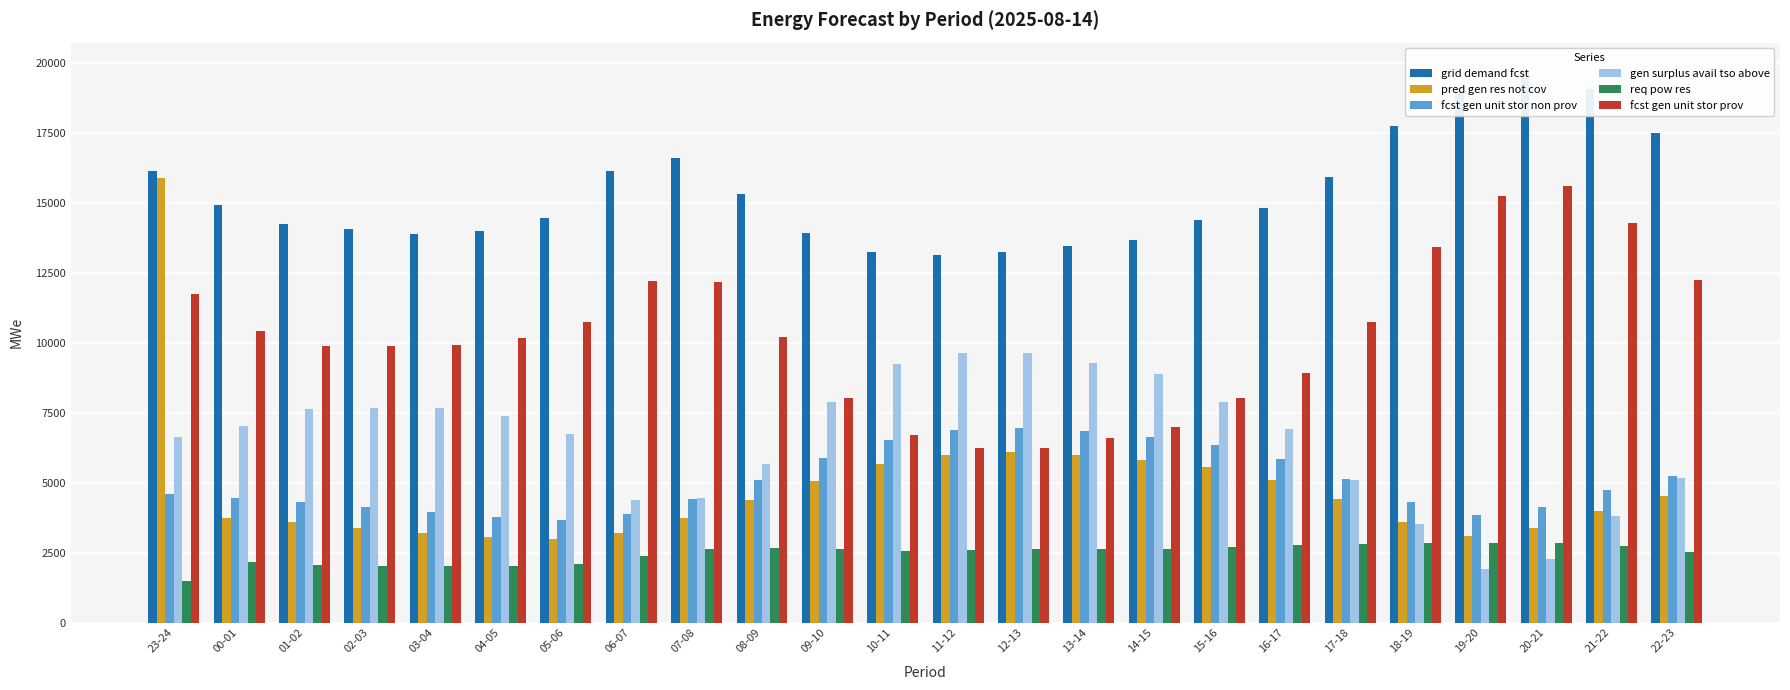

Reading left to right, transcribe all the data shown in this chart.

grid demand fcst: 16138	14904	14246	14054	13890	13984	14456	16118	16583	15314	13906	13227	13125	13230	13457	13660	14371	14806	15900	17749	19111	19729	19054	17500
pred gen res not cov: 15891	3731	3588	3396	3214	3052	2982	3216	3734	4376	5060	5665	5996	6085	6000	5815	5557	5105	4418	3598	3091	3378	3970	4522
fcst gen unit stor non prov: 4578	4449	4325	4134	3951	3775	3678	3870	4398	5099	5862	6511	6862	6951	6849	6643	6335	5855	5121	4310	3843	4114	4741	5223
gen surplus avail tso above: 6632	7026	7627	7673	7659	7376	6736	4365	4442	5671	7884	9237	9625	9619	9277	8884	7893	6910	5084	3505	1926	2279	3799	5176
req pow res: 1473	2161	2069	2022	2019	2032	2103	2393	2621	2675	2633	2557	2596	2622	2640	2639	2705	2786	2814	2855	2846	2846	2742	2524
fcst gen unit stor prov: 11751	10425	9891	9891	9909	10179	10748	12218	12155	10185	8014	6685	6233	6250	6578	6987	8007	8921	10749	13409	15238	15585	14283	12247